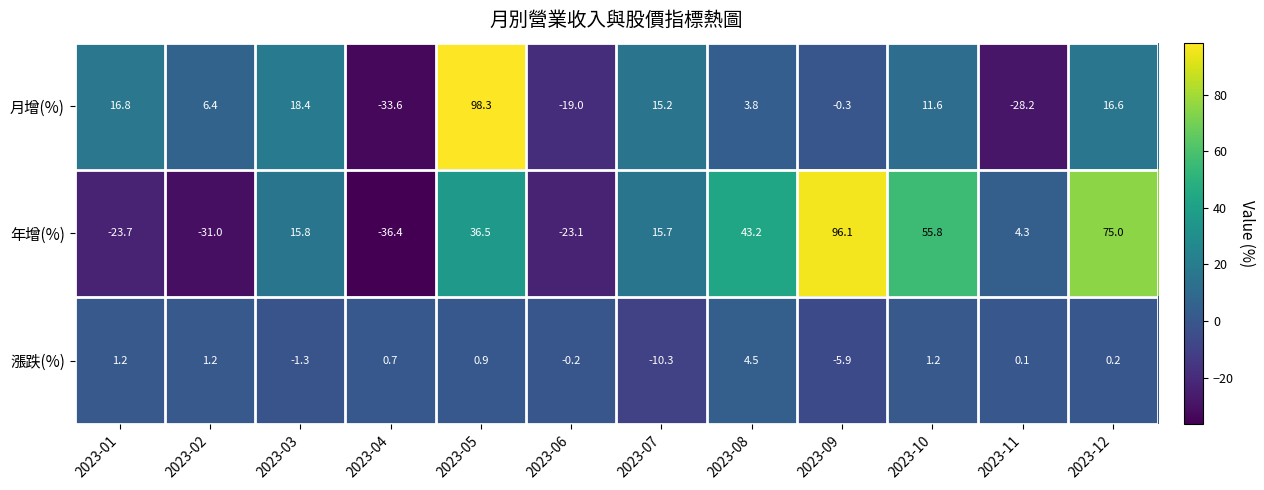

Which series has the largest total across all categories?

年增(%)